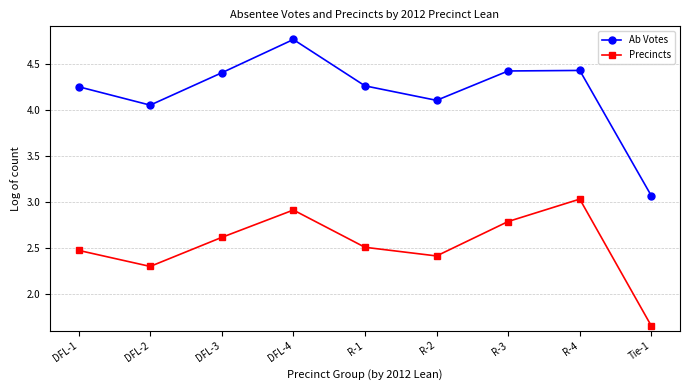

Rank the series by their average value, from highest to lowest.

Ab Votes, Precincts